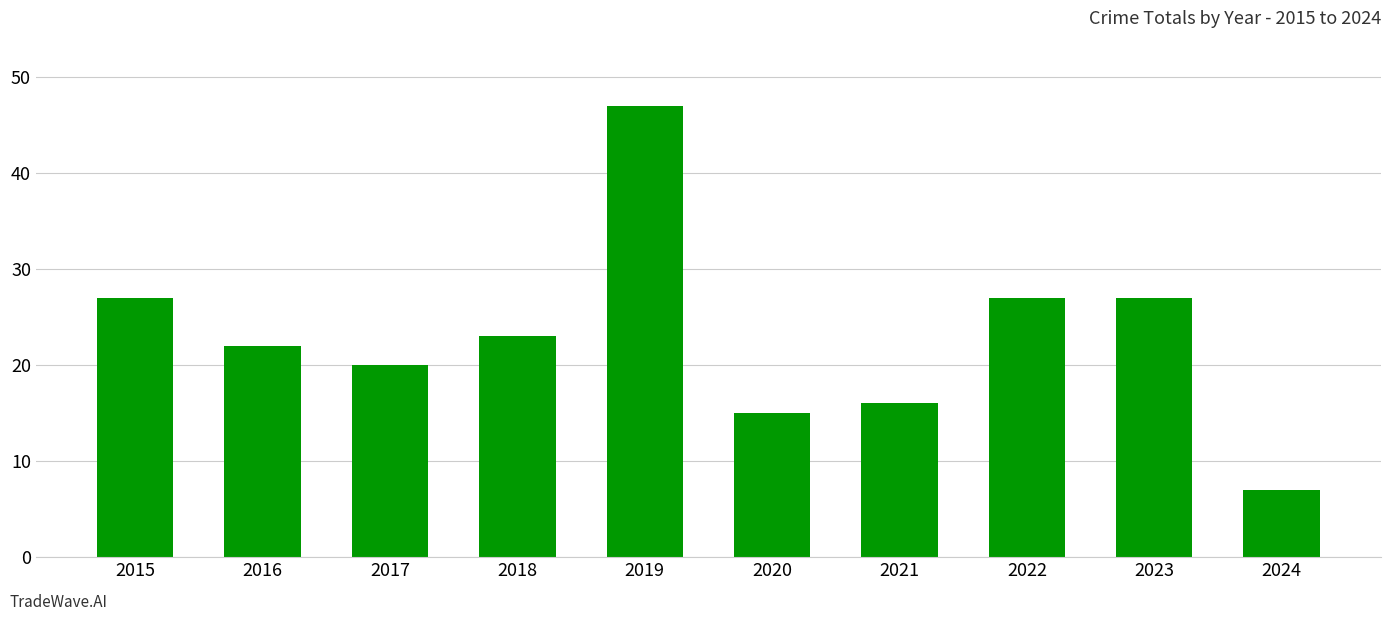

Are the bars horizontal?

No